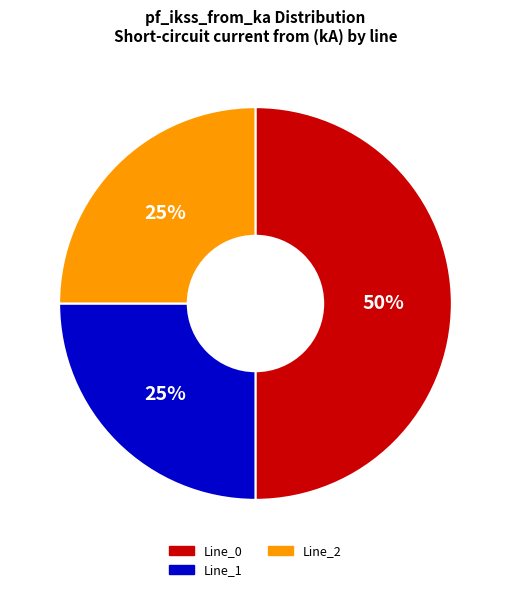

To the nearest percent, what is the average slice percentage?

33%